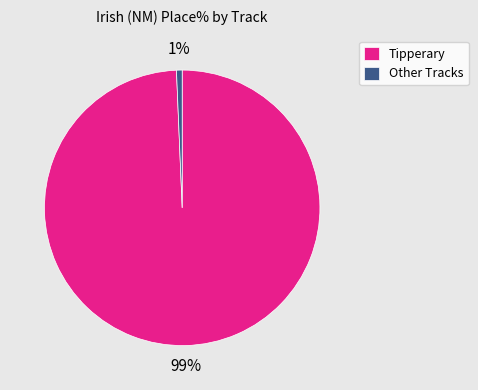

Count the number of slices in the pie.

2